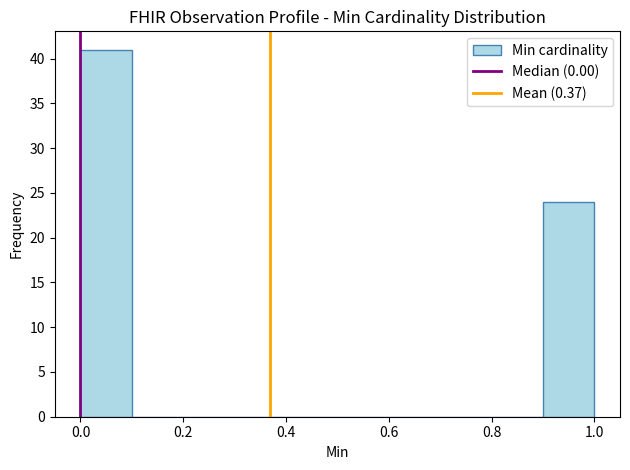

Which range on the x-axis has the tallest bar?

0.0 to 0.1